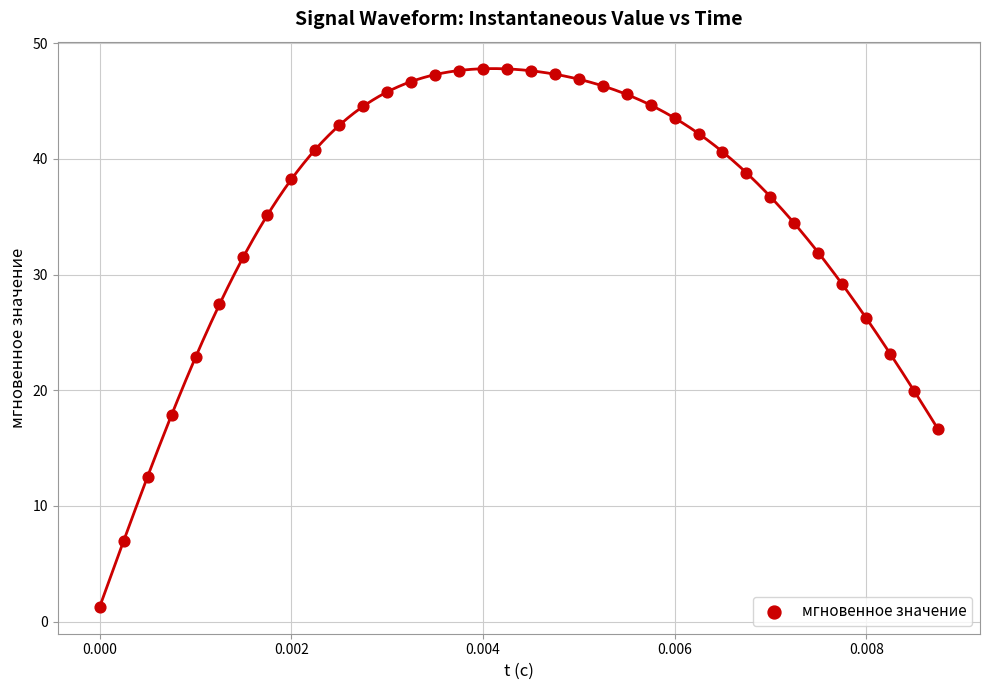

What is the range of Y values (max minus min)?

46.5